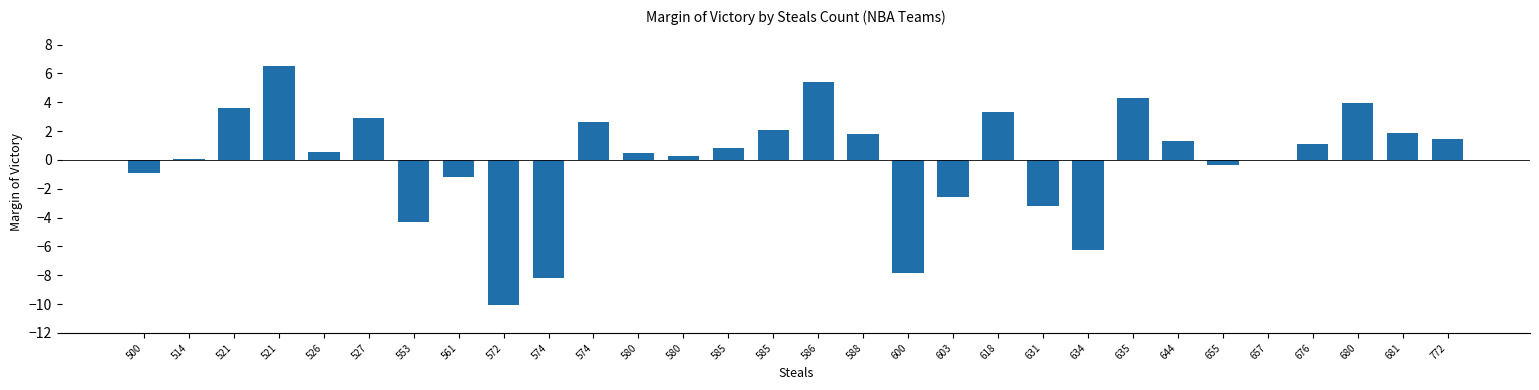

Are the bars horizontal?

No